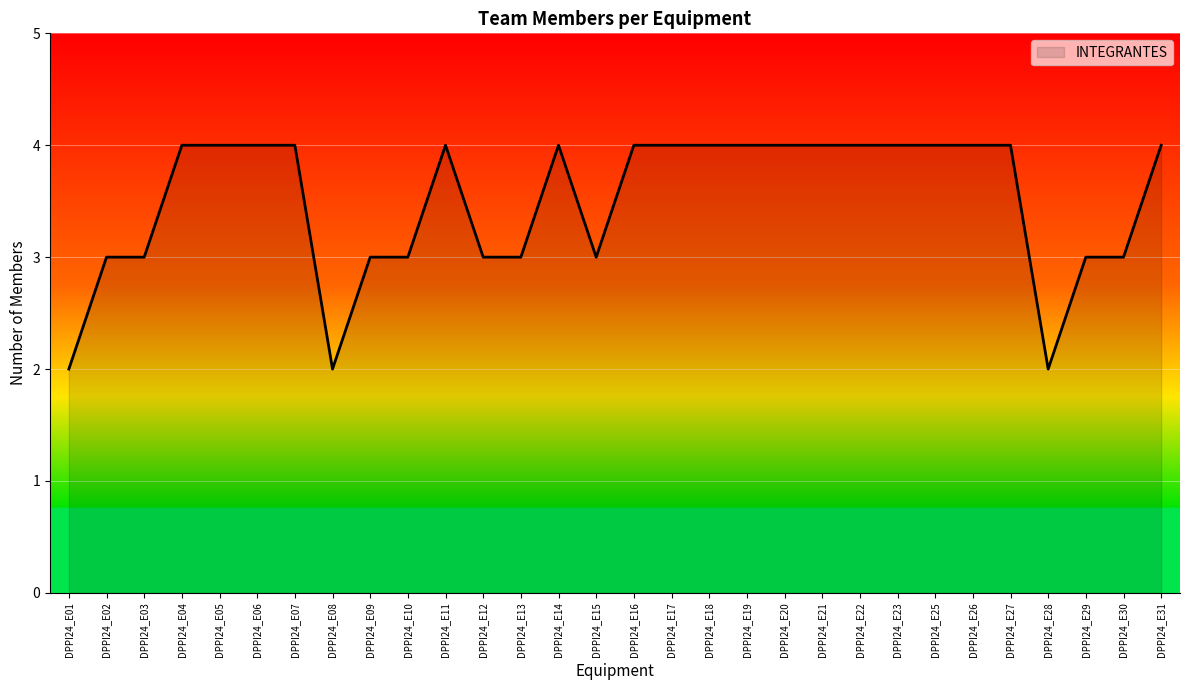

What is the maximum value shown in the chart?

4